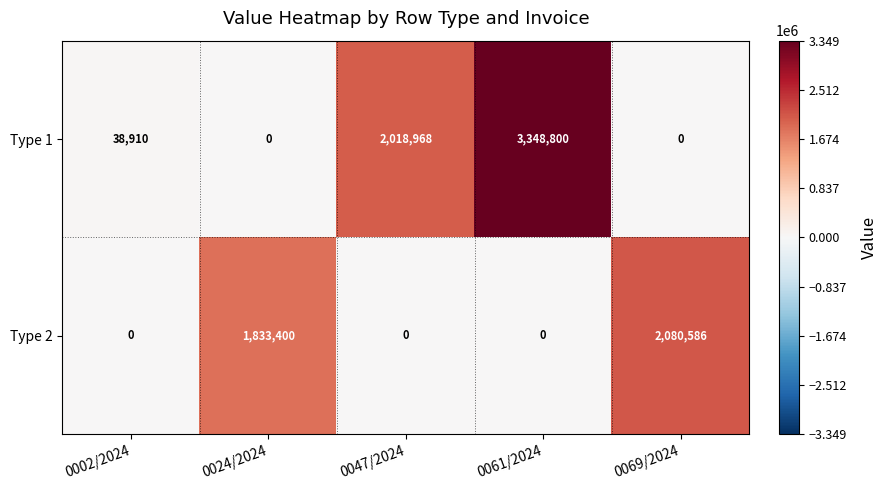

How many data points does each series have?

5